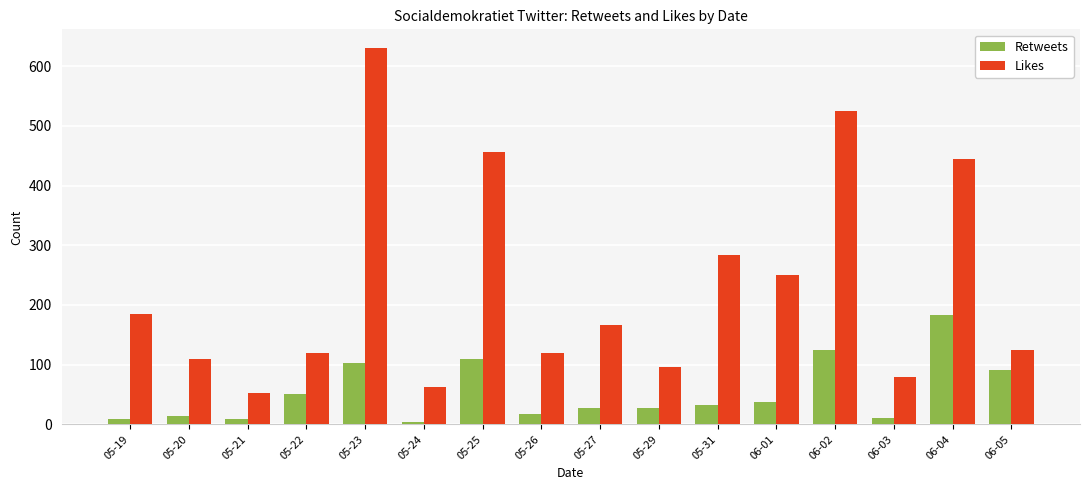

What is the label of the 9th bar from the right?

05-26